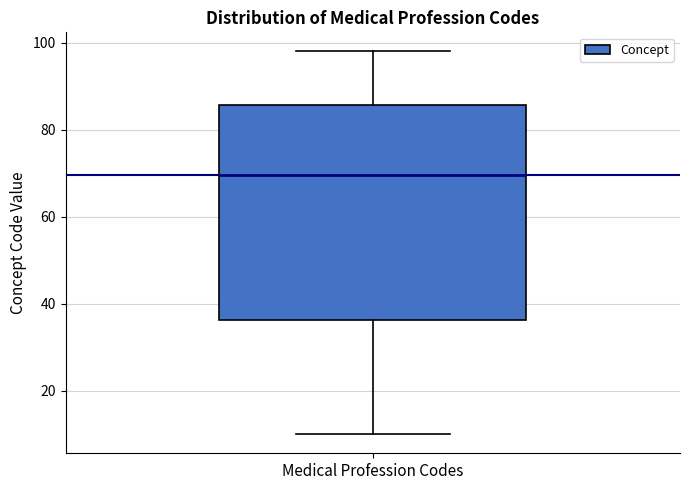

Transcribe this box plot: give where the median line is, the range the box spans, and where the two whiskers end, as read against the y-axis. The values are not printed on the chart, so give them approximately, as read against the axis.

median 70, box 36 to 86, whiskers 10 to 98